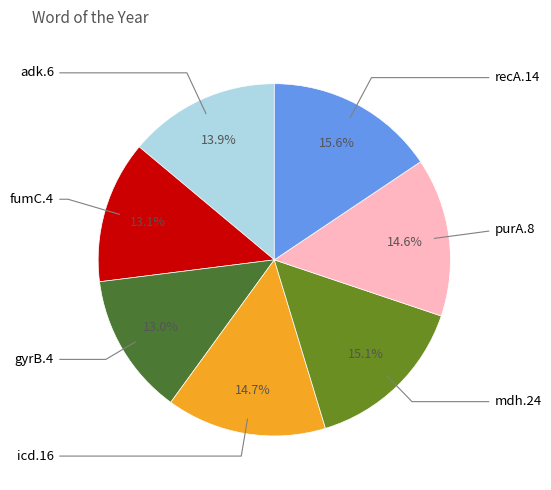

How many slices are in this pie chart?

7